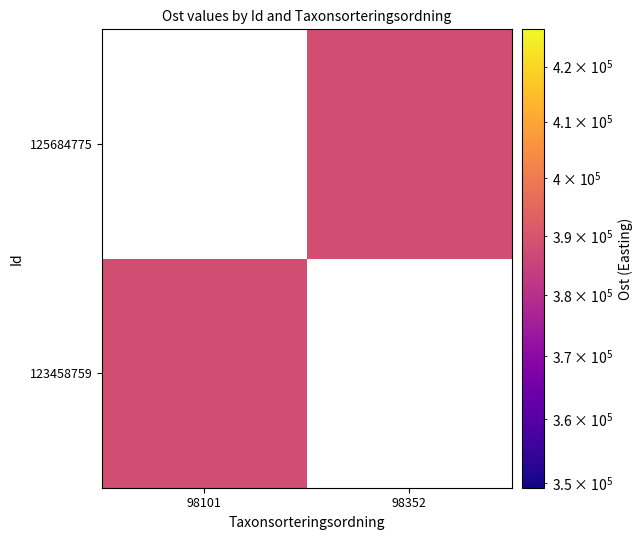

Read the 123458759 value at 98101.

388109.0